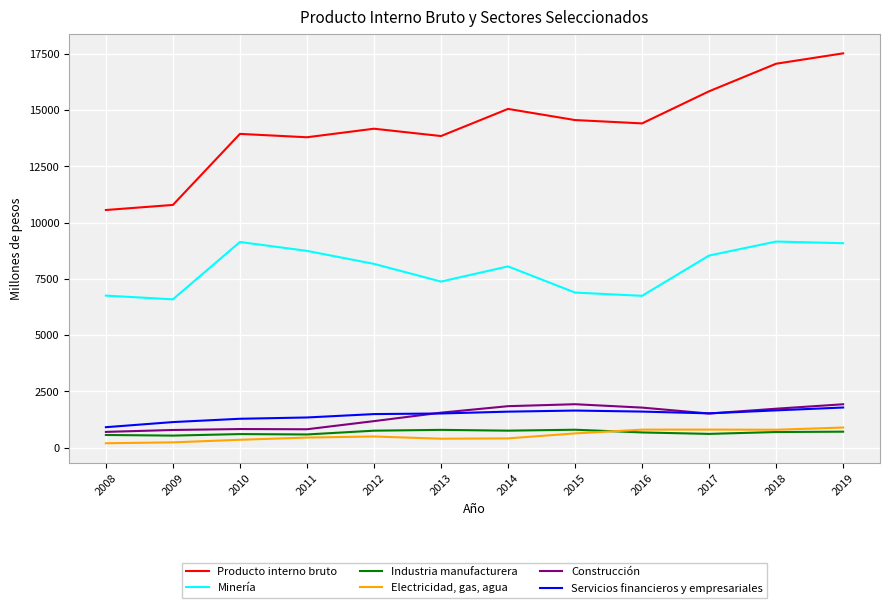

True or false: Construcción and Servicios financieros y empresariales intersect in this chart.

True